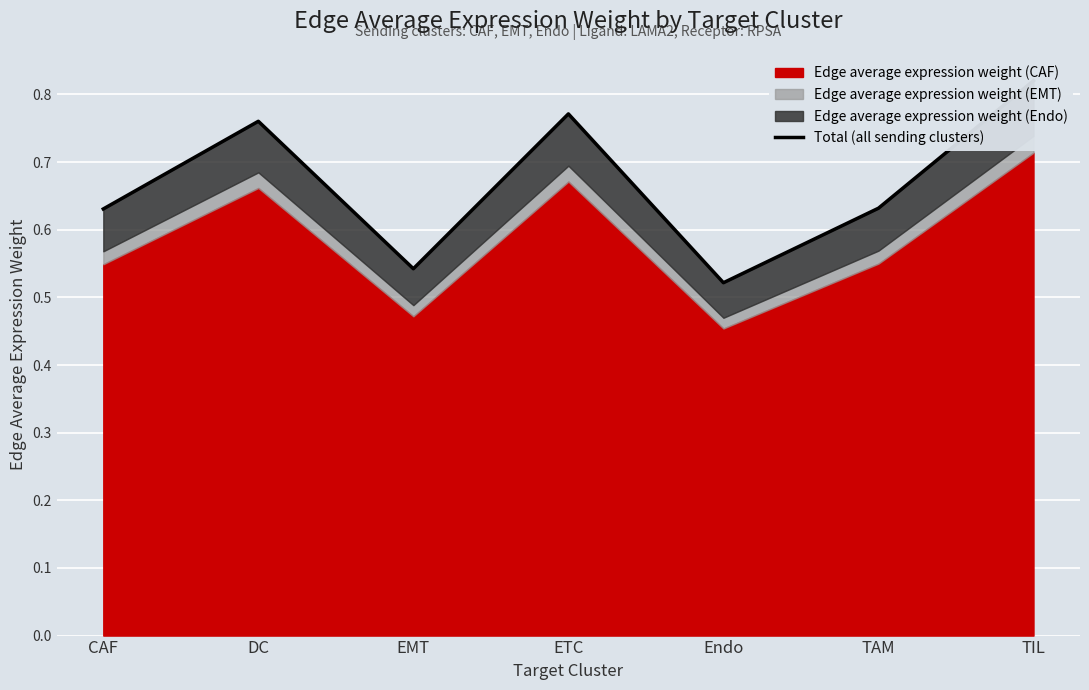

Rank the categories by value from lowest to highest.

Endo, EMT, CAF, TAM, DC, ETC, TIL